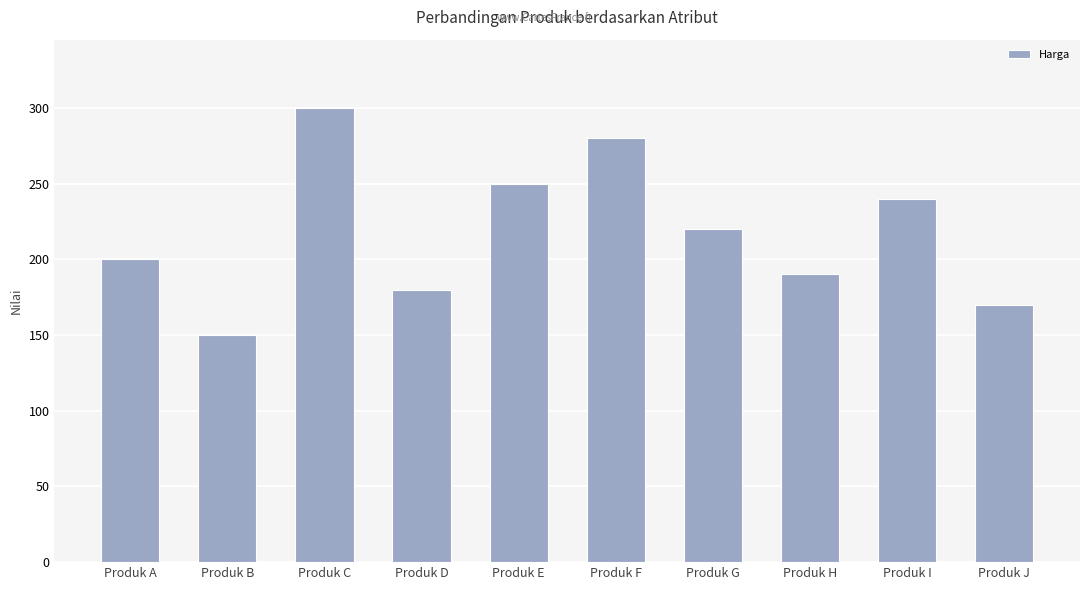

The chart shows a value of 221 at Produk J. True or false?

False